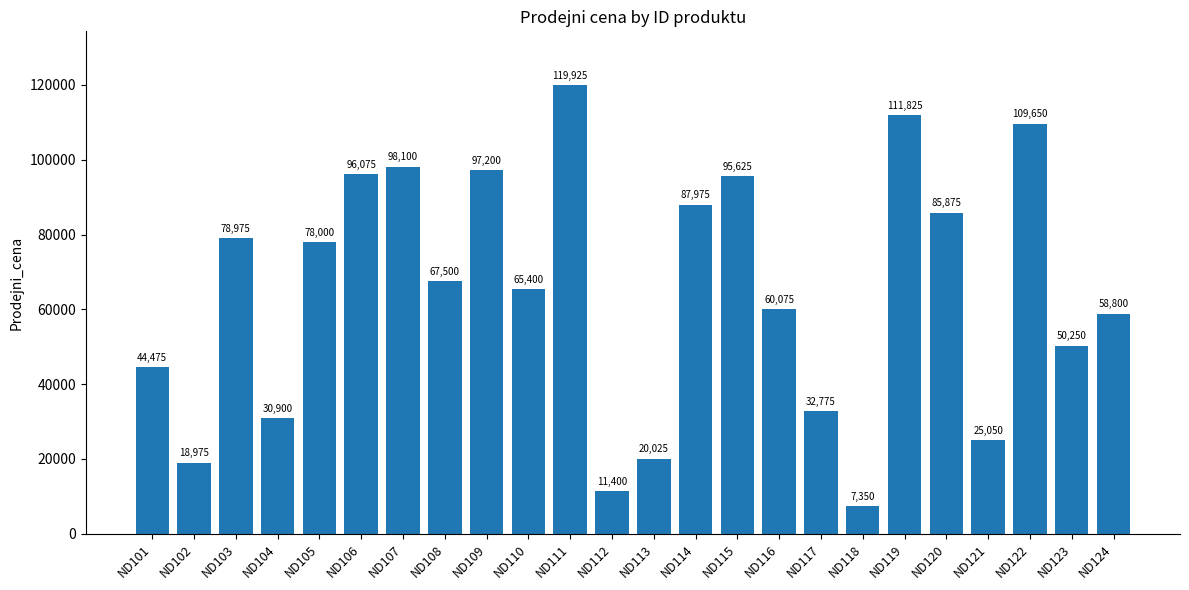

List the labels in order of value, largest first.

ND111, ND119, ND122, ND107, ND109, ND106, ND115, ND114, ND120, ND103, ND105, ND108, ND110, ND116, ND124, ND123, ND101, ND117, ND104, ND121, ND113, ND102, ND112, ND118